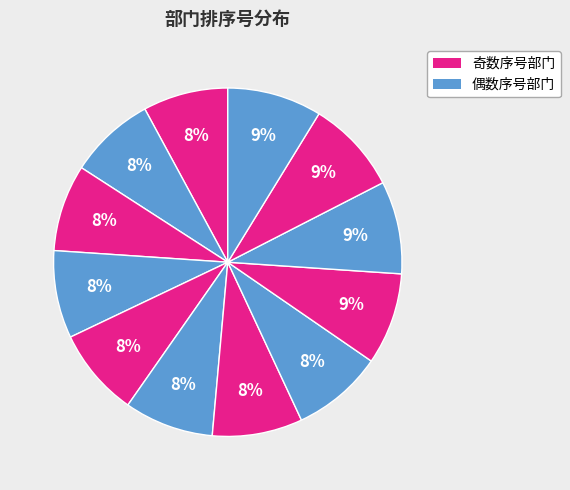

Which slice is the smallest?

小12